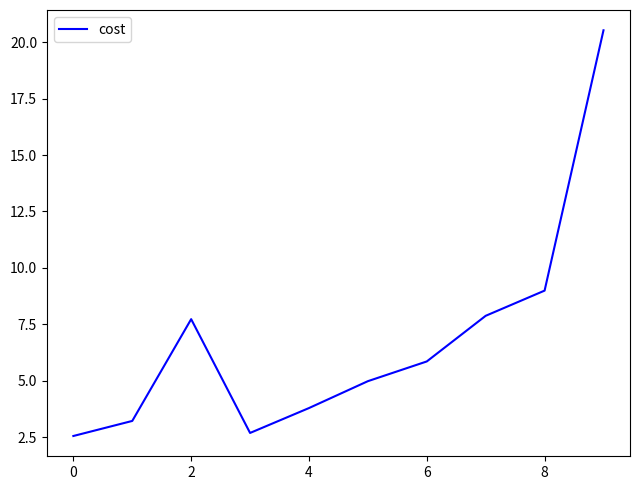

What is the greatest value displayed?

20.5